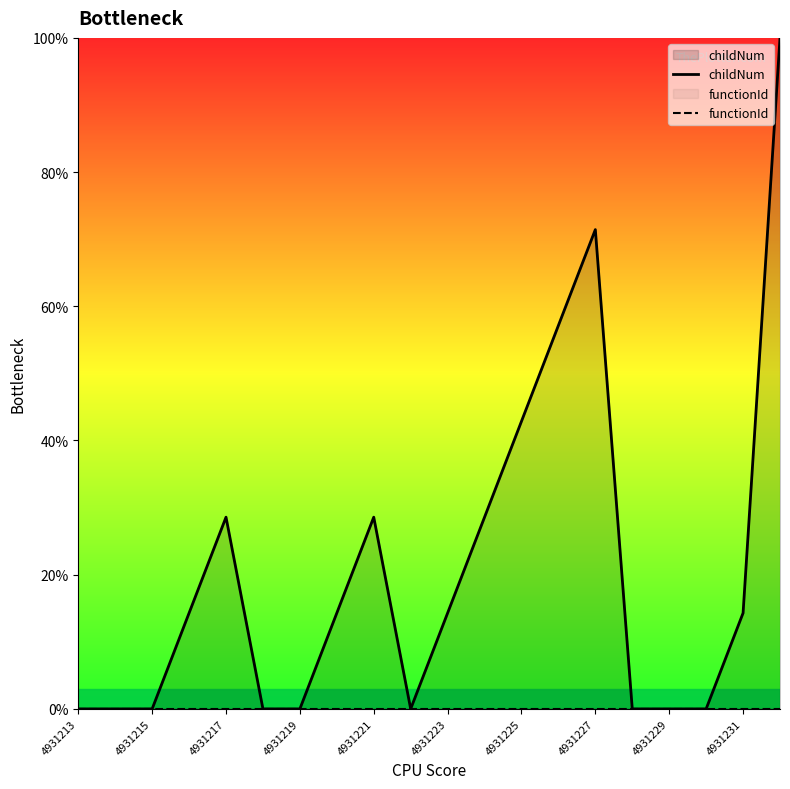

What is the value of the childNum point at the 15th from the left?

71.4